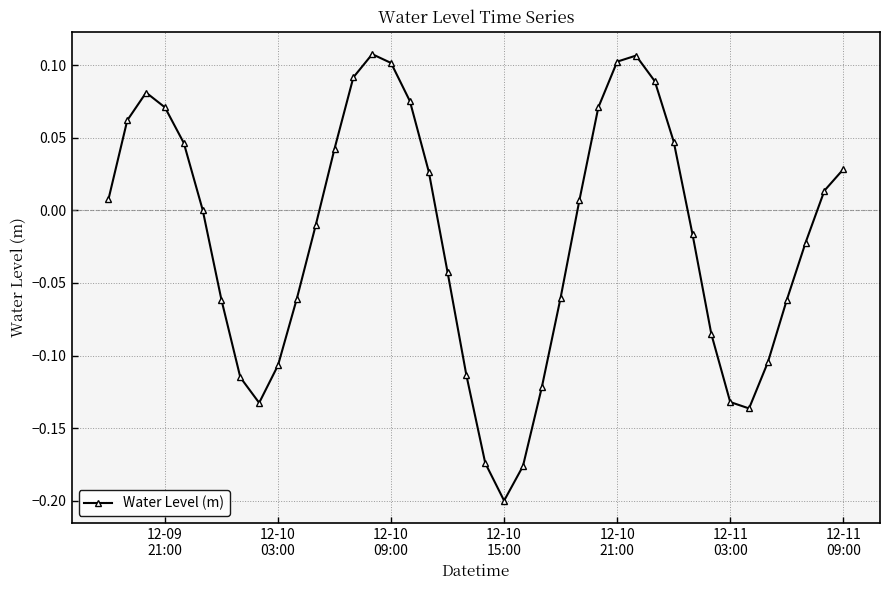

How many points are lower than both their immediate neighbors (excluding endpoints)?

3